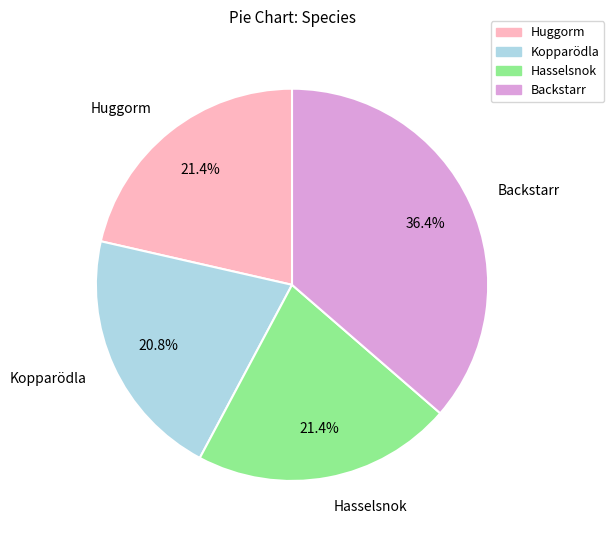

Which category has the smallest portion of the pie?

Kopparödla